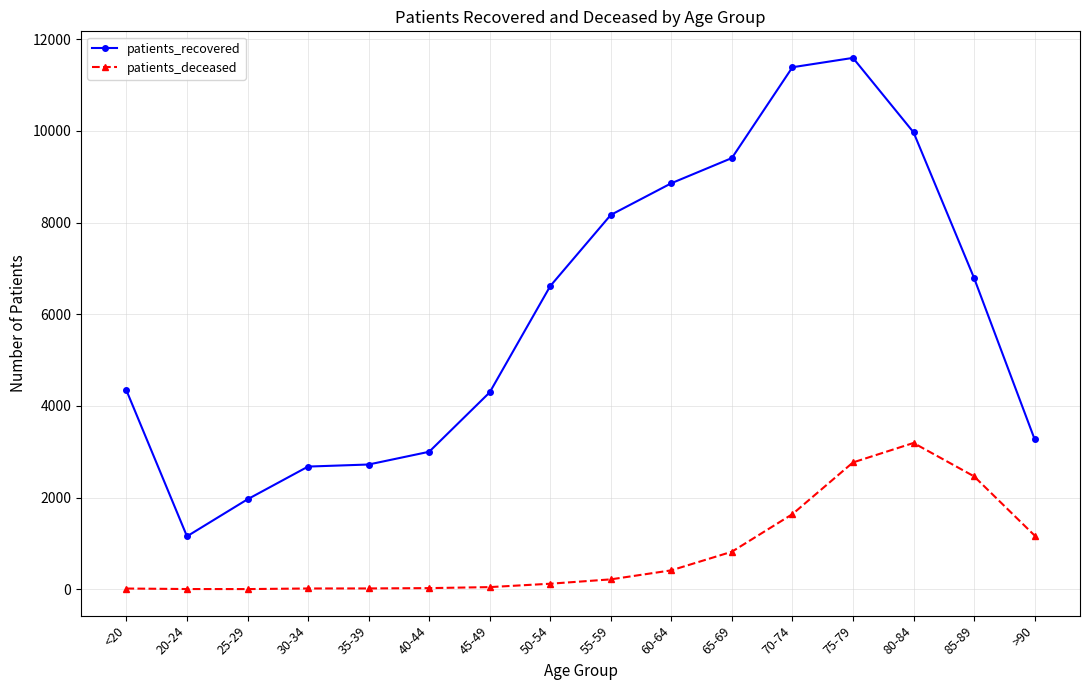

What is the maximum value for patients_recovered?

11593